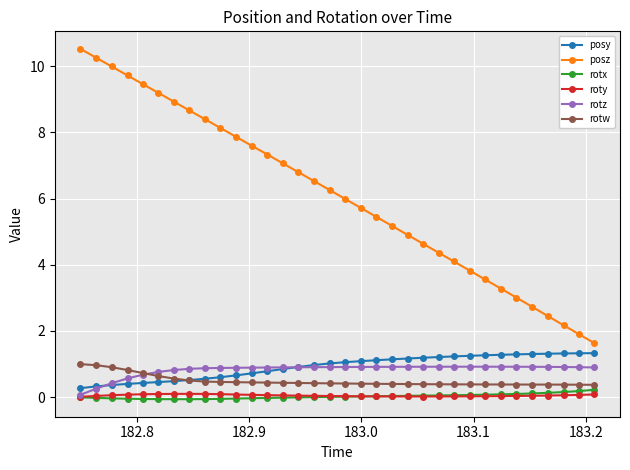

Count the number of categories in the chart.

34